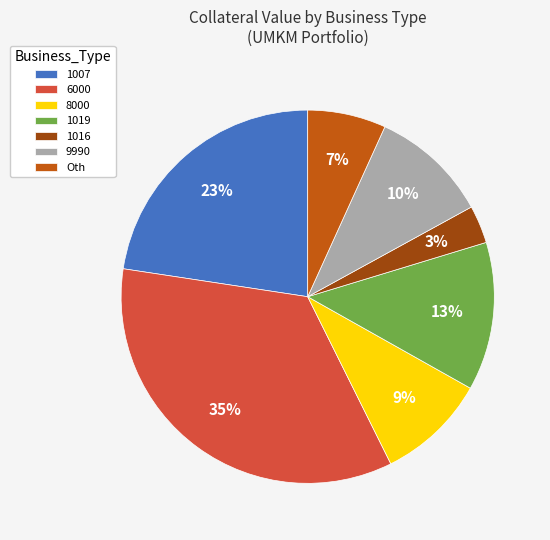

Does 1007 account for over 50% of the chart?

No